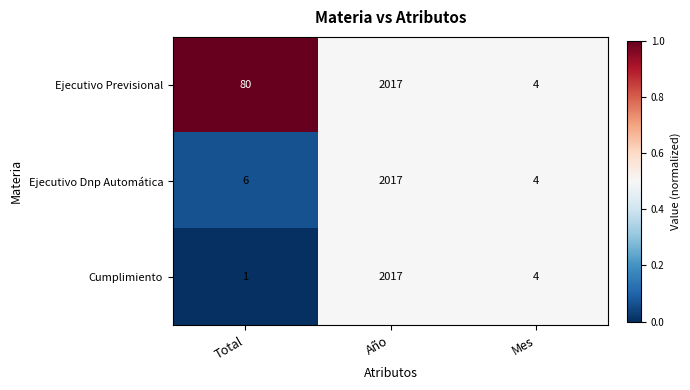

Which category has the lowest value across all series?

Total